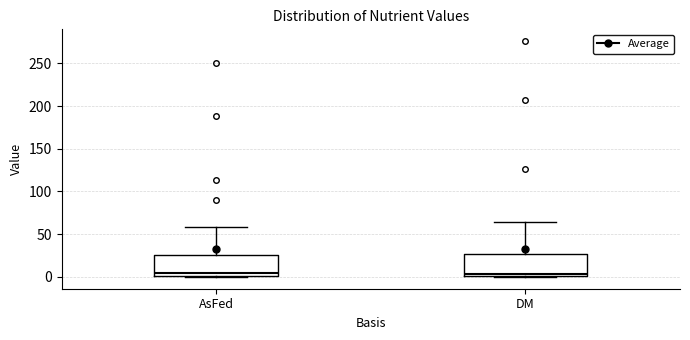

Reading left to right, read every box against the y-axis: the position of its median line, the range the box covers, and the ends of its whiskers. The values are not printed on the chart, so give them approximately, as read against the axis.

AsFed: median 5, box 0 to 25, whiskers 0 to 60
DM: median 5, box 0 to 25, whiskers 0 to 65